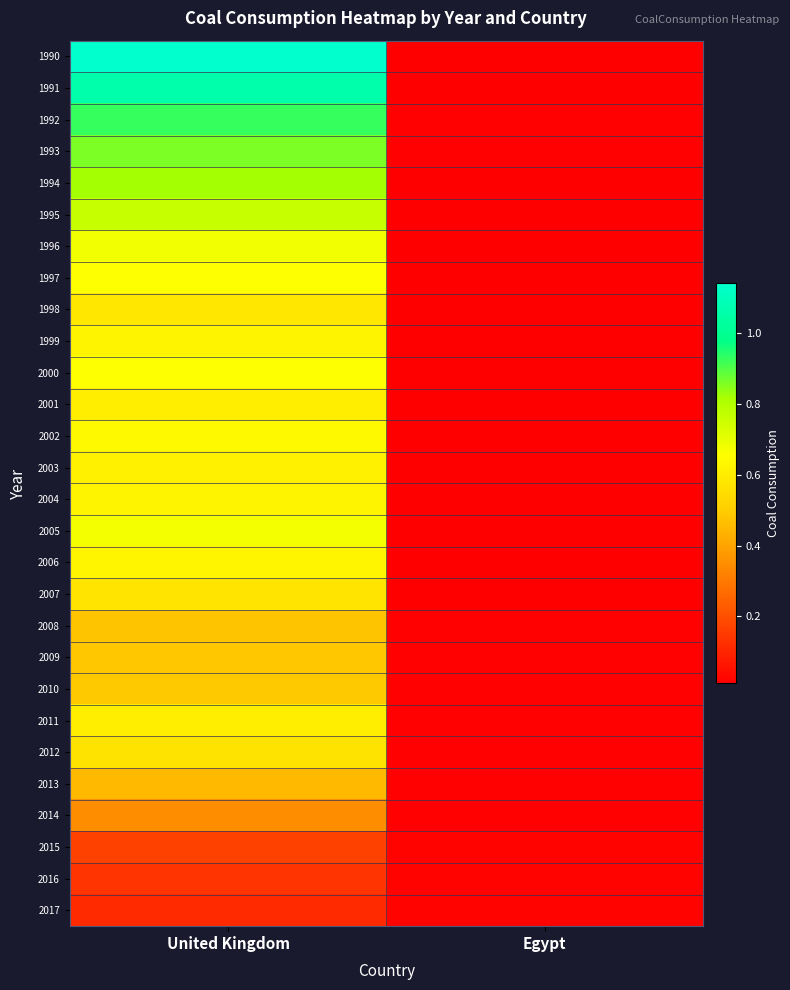

Which has a higher value, Egypt or United Kingdom?

United Kingdom